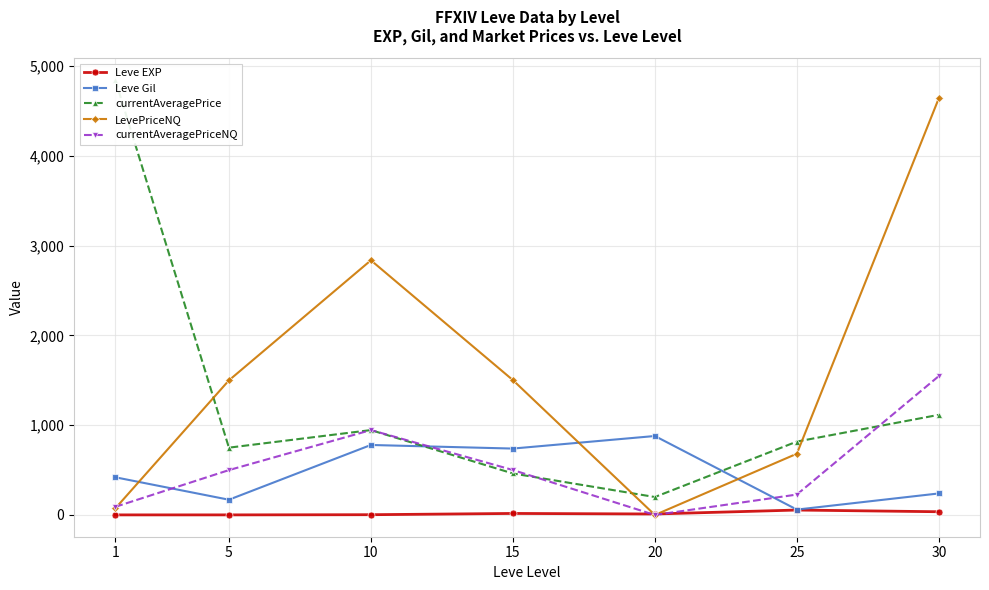

At which category does the chart reach its minimum across all series?

20